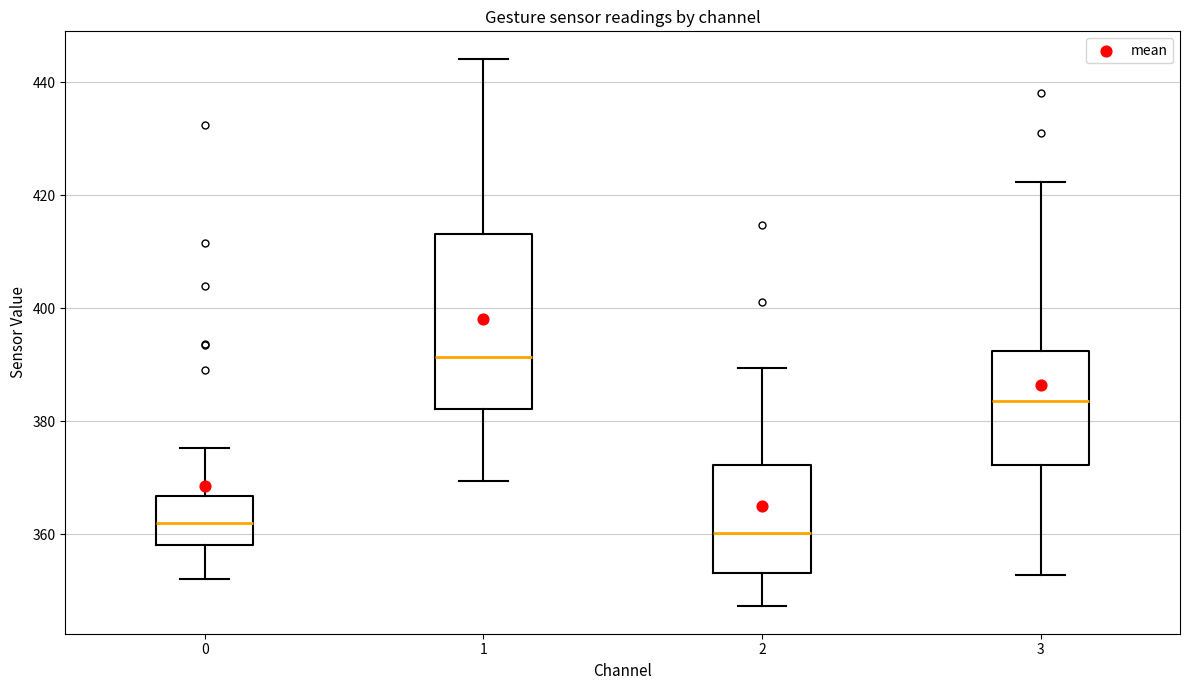

Which box is the tallest, from its lower edge to its upper edge?

1